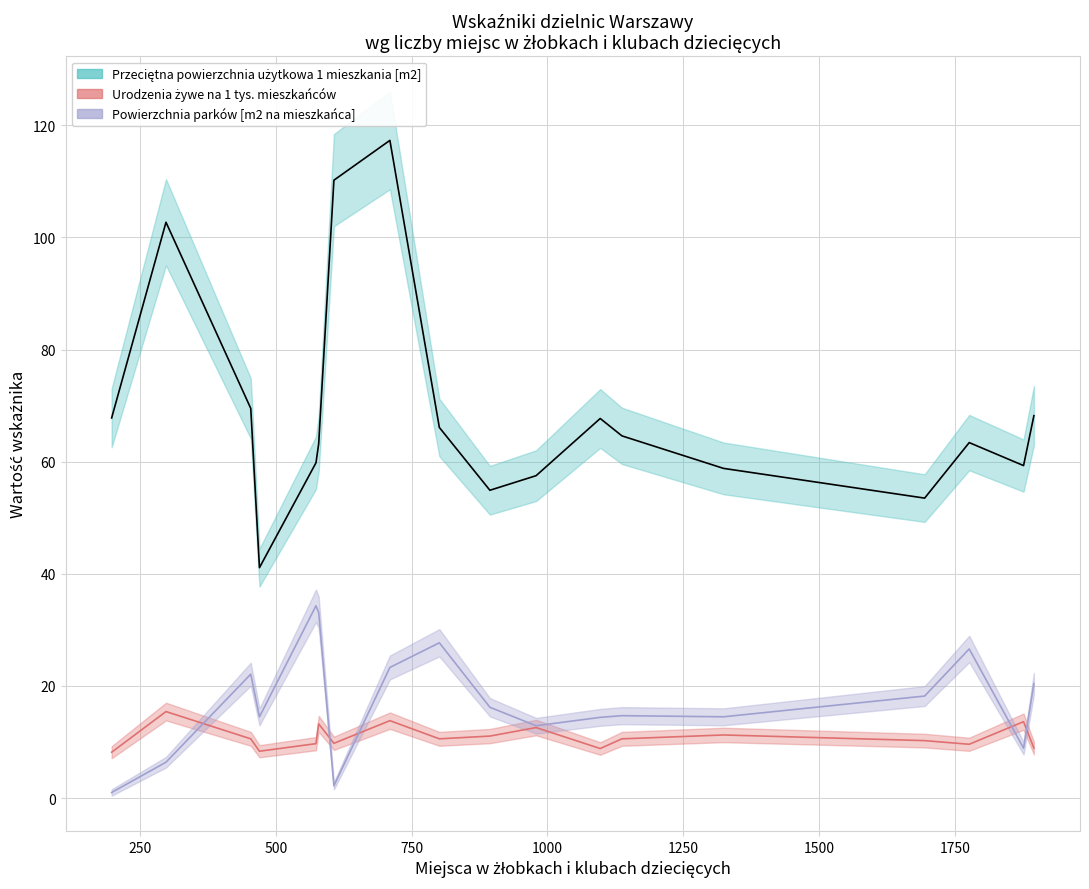

What is the sum of all Przeciętna powierzchnia użytkowa 1 mieszkania [m2] values?

1245.6